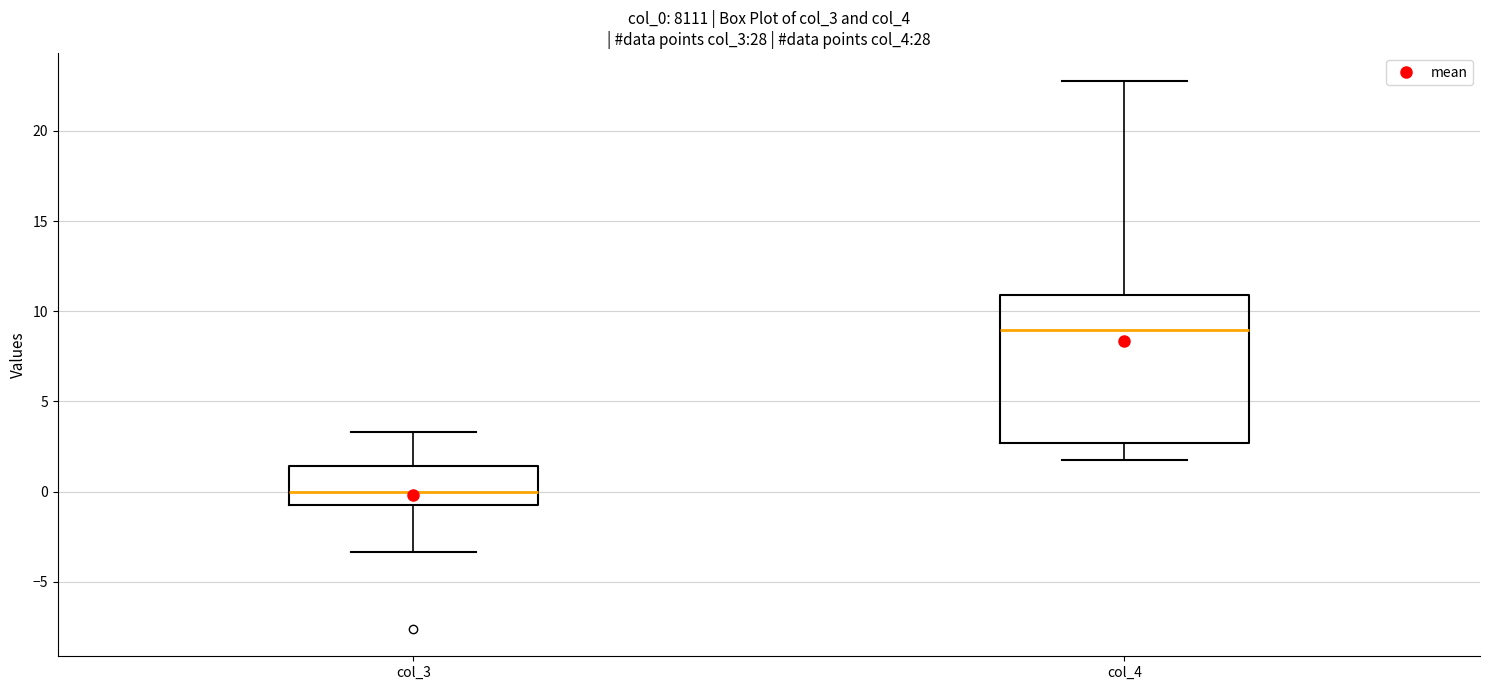

Reading left to right, transcribe this box plot: for each box, give where its median line is, the range the box spans, and where its two whiskers end, as read against the y-axis. The values are not printed on the chart, so give them approximately, as read against the axis.

col_3: median 0.0, box -1.0 to 1.5, whiskers -3.5 to 3.5
col_4: median 9.0, box 2.5 to 11.0, whiskers 2.0 to 23.0